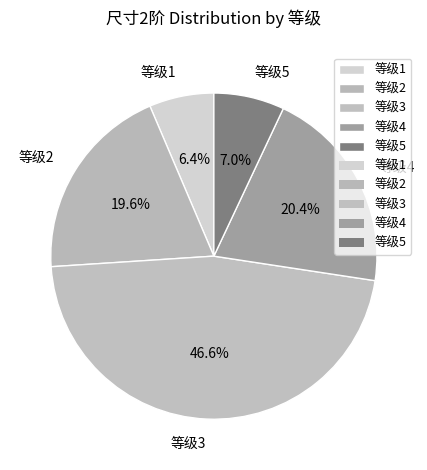

To the nearest percent, what is the difference between the largest and smallest slice percentages?

40%